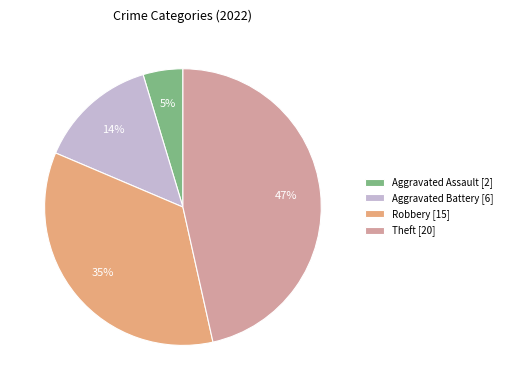

Combined, do Aggravated Assault [2] and Robbery [15] account for over 50%?

No